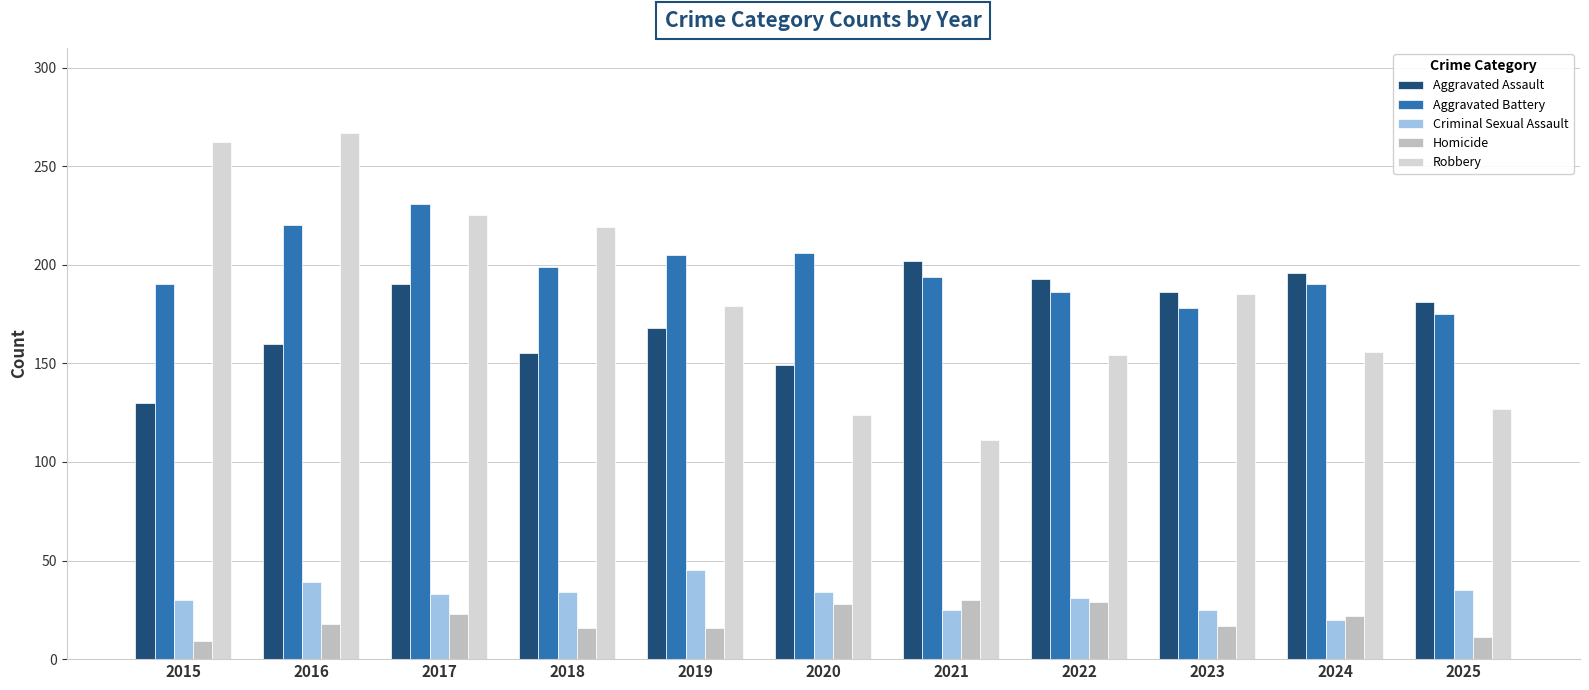

What is the difference between the maximum and minimum values in the Criminal Sexual Assault series?

25